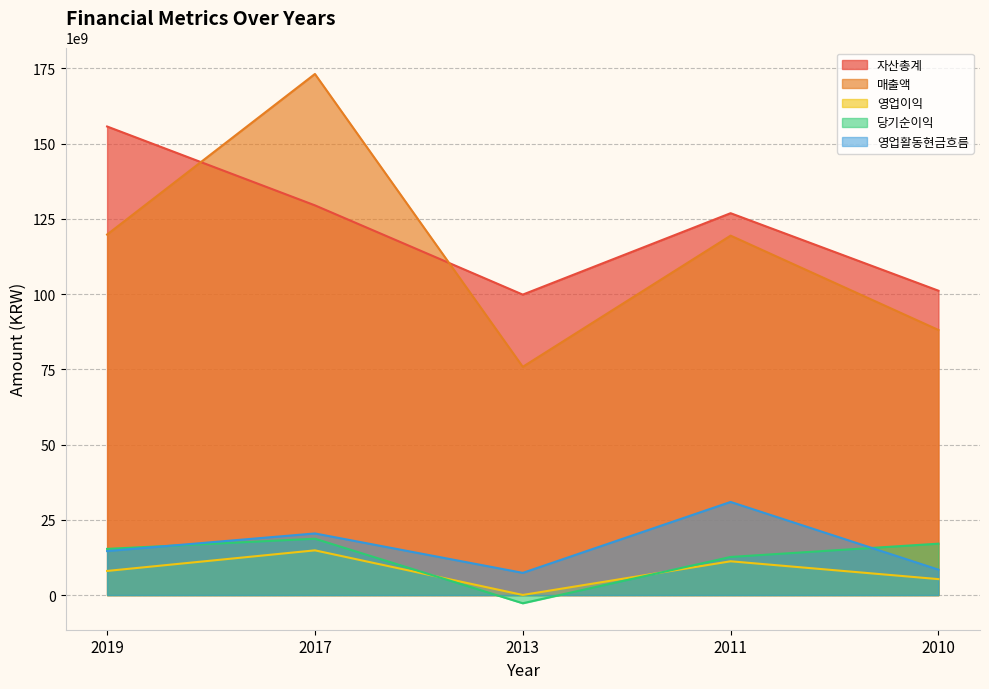

True or false: 자산총계 has a value of 32842542241 at 2017.

False